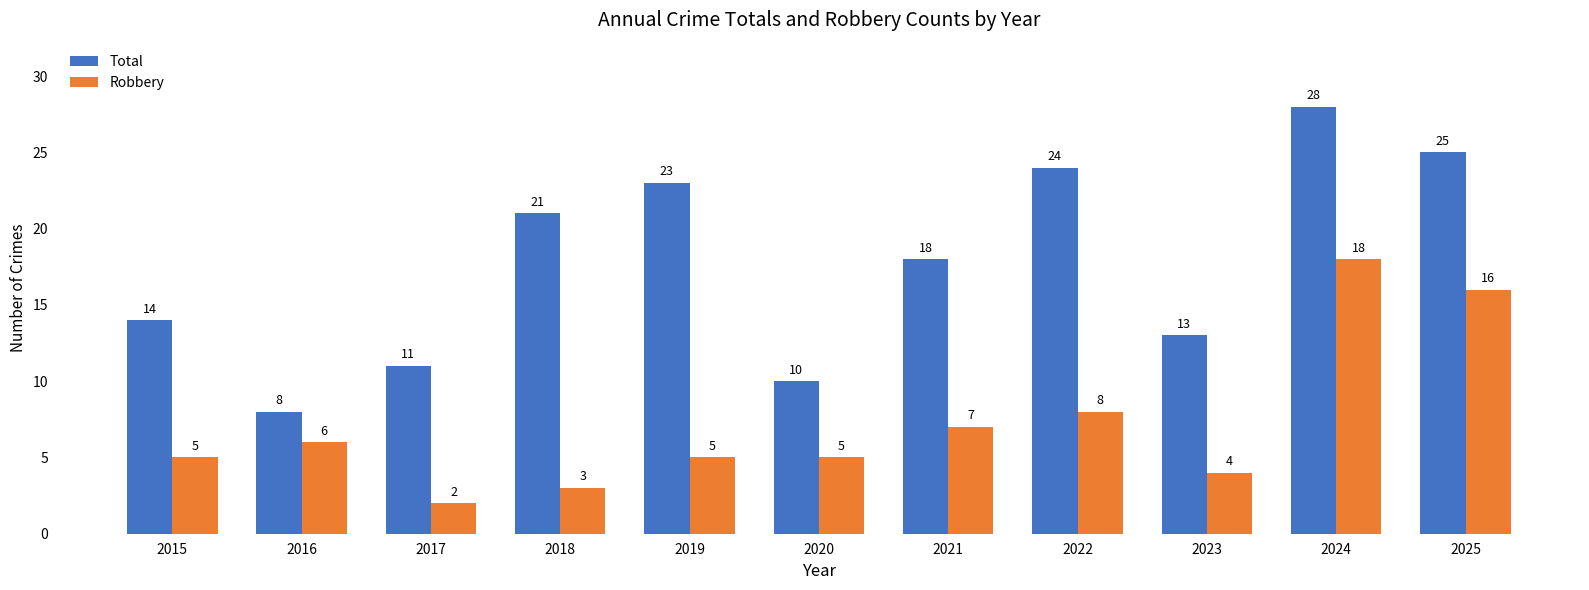

Rank the series by their average value, from lowest to highest.

Robbery, Total